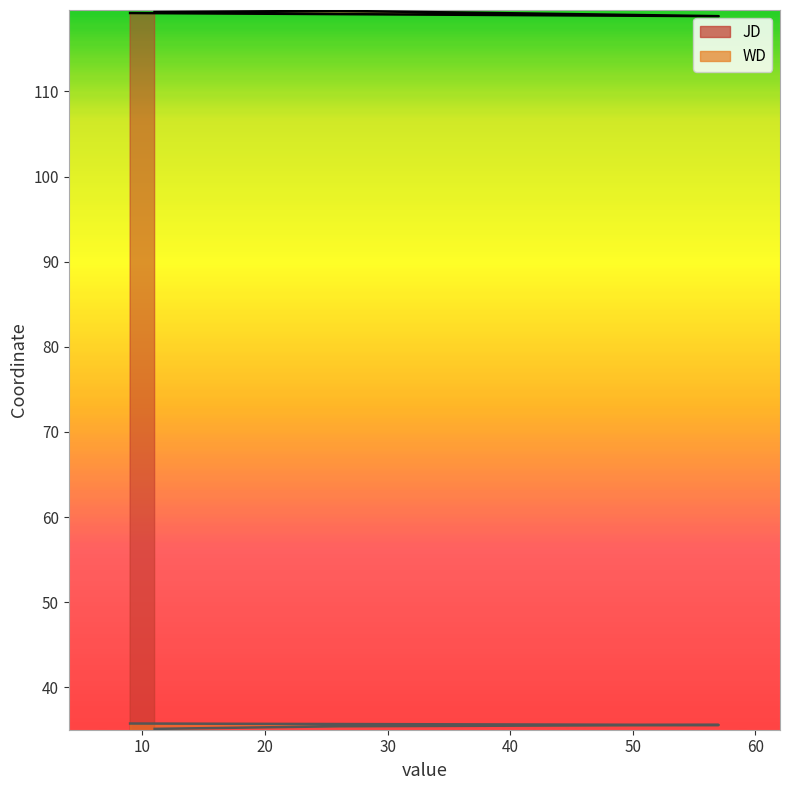

What is the difference between the second highest and second lowest values in the WD series?

0.2